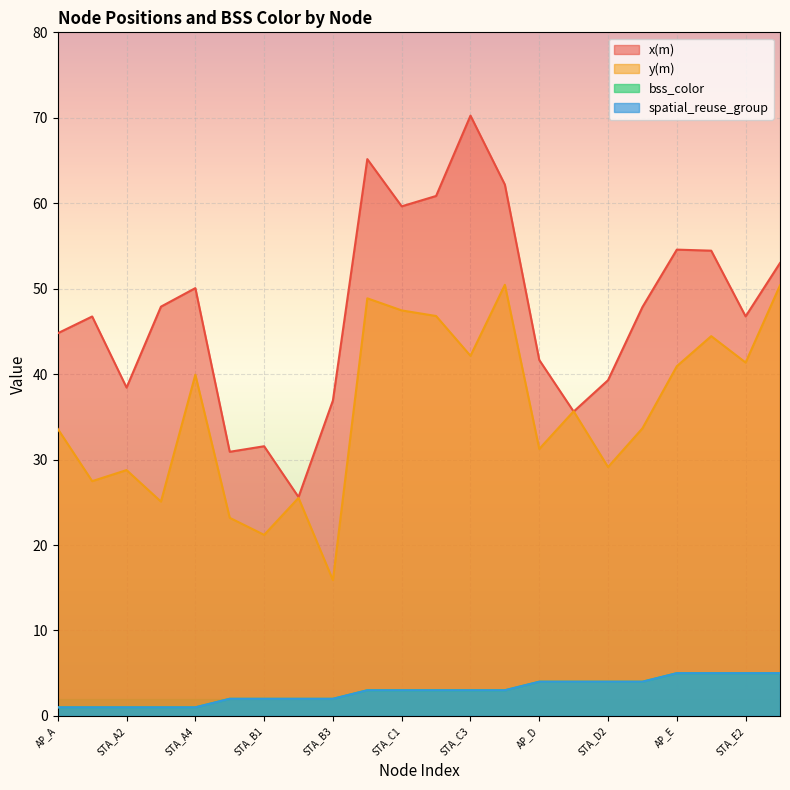

At which category does the chart reach its peak across all series?

STA_C3